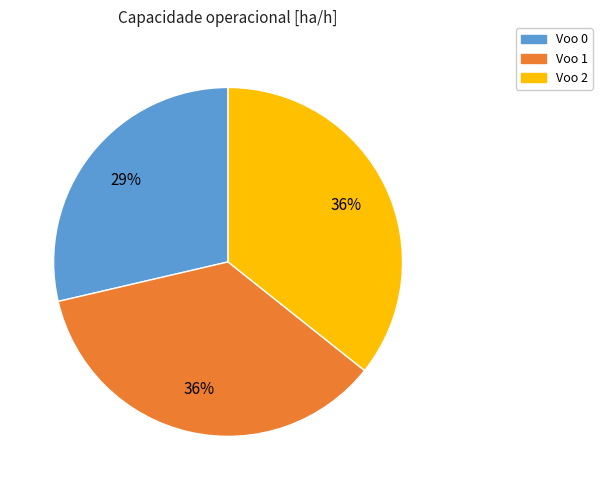

Is there any slice that represents more than half of the pie?

No